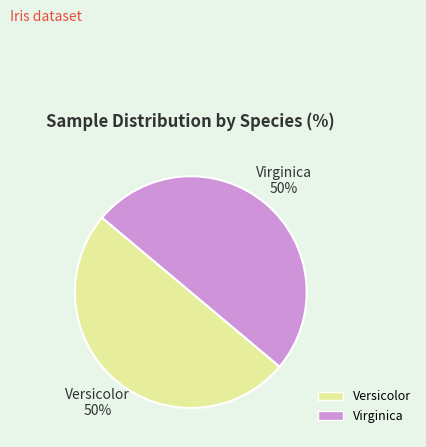

To the nearest percent, what is the average slice percentage?

50%